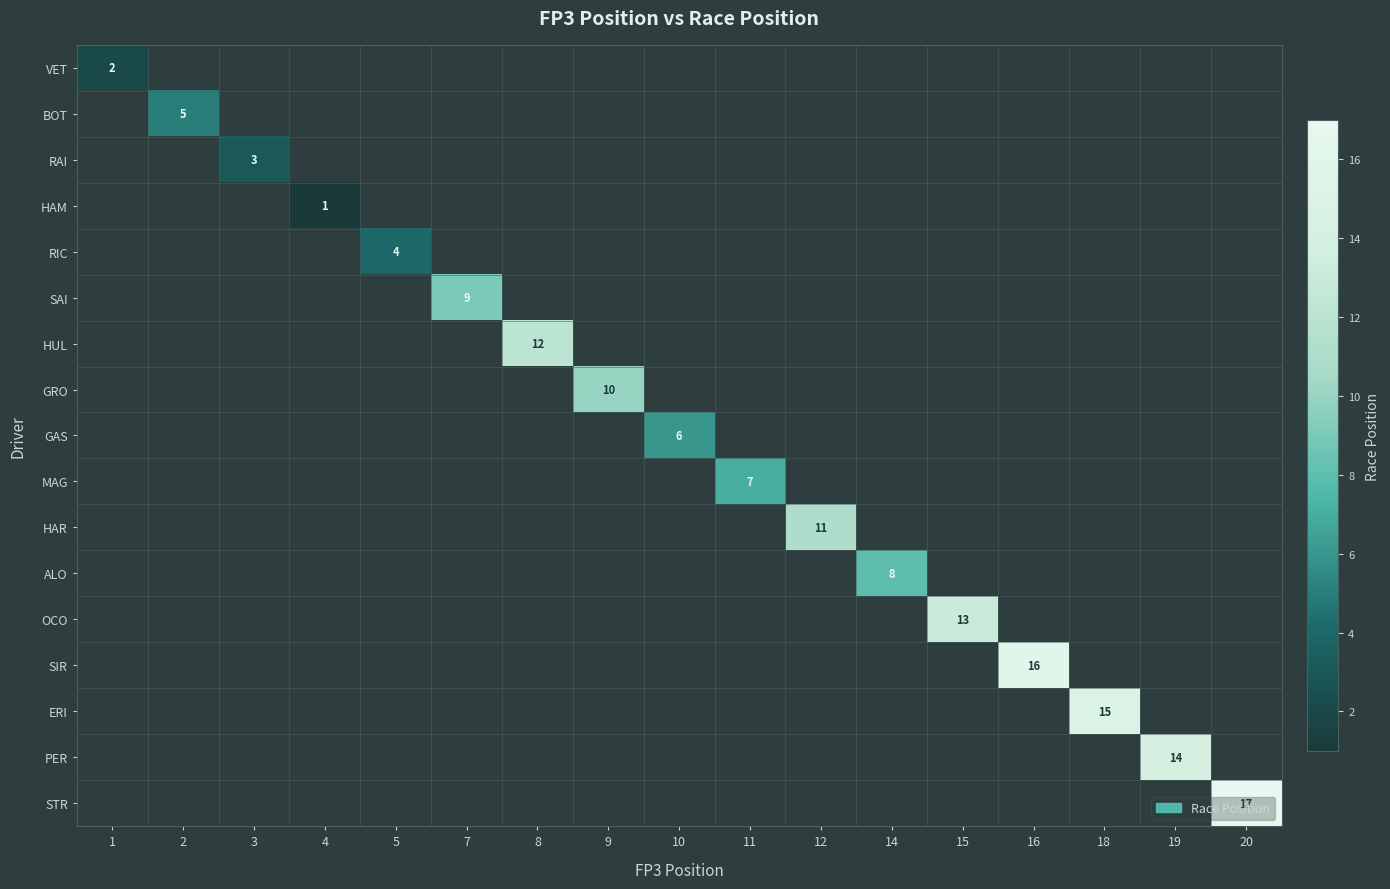

At how many categories does at least one series exceed 10?

7